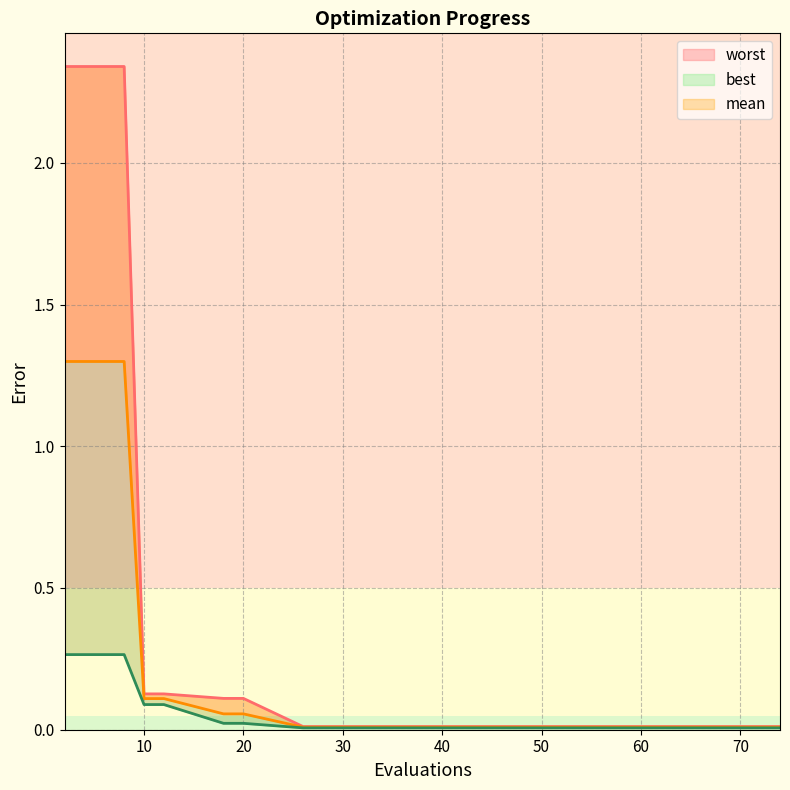

Which series has the widest spread of values?

worst